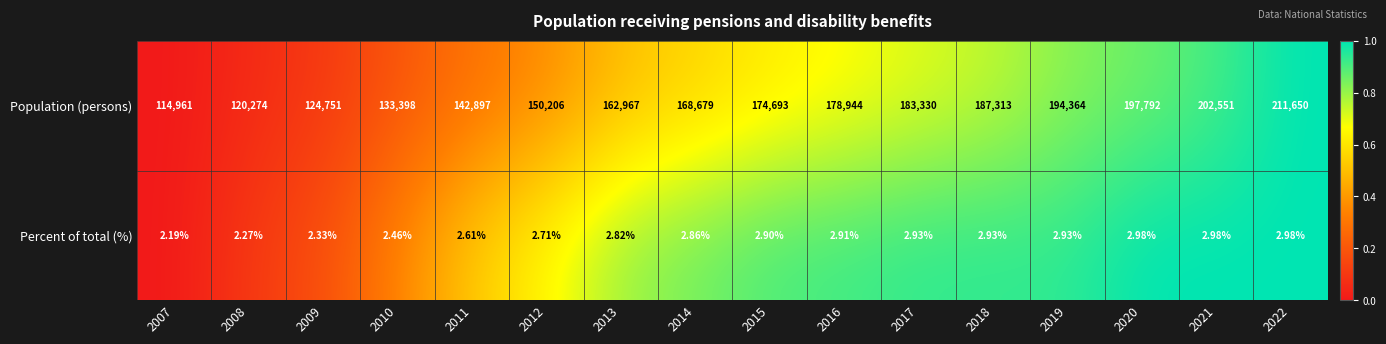

Which series has the largest total across all categories?

Population (persons)